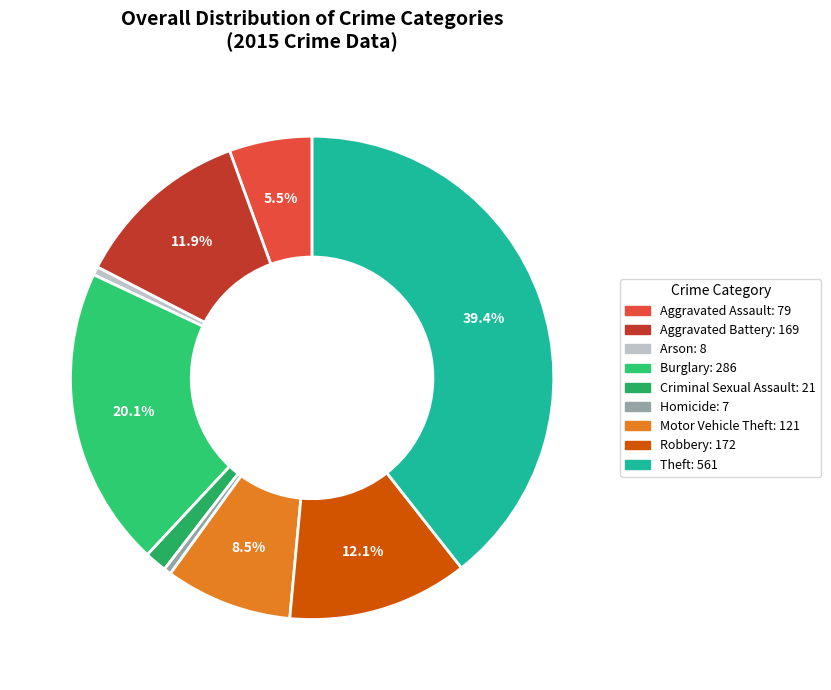

To the nearest percent, what percentage of the pie is Burglary?

20%